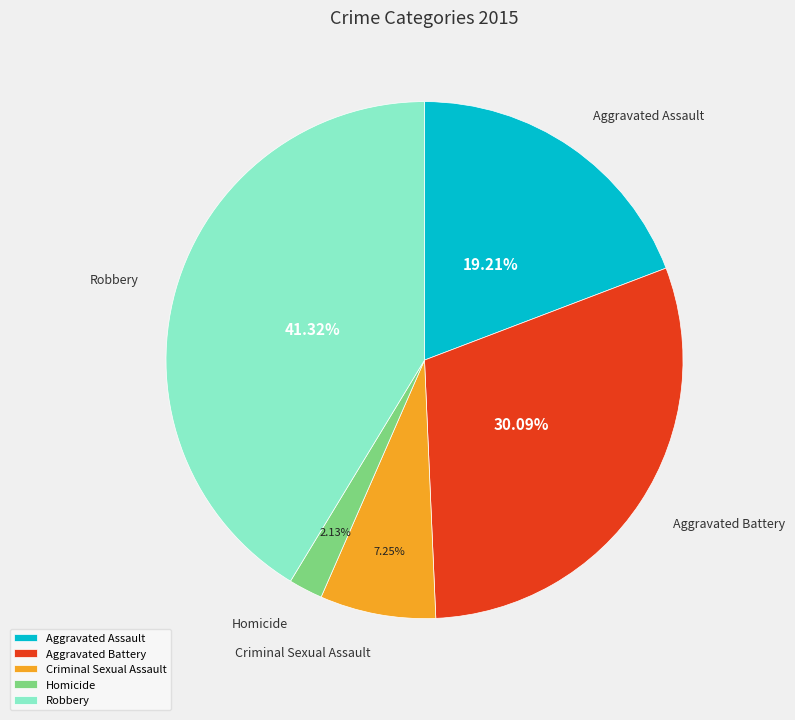

True or false: Robbery accounts for 41% of the total.

True